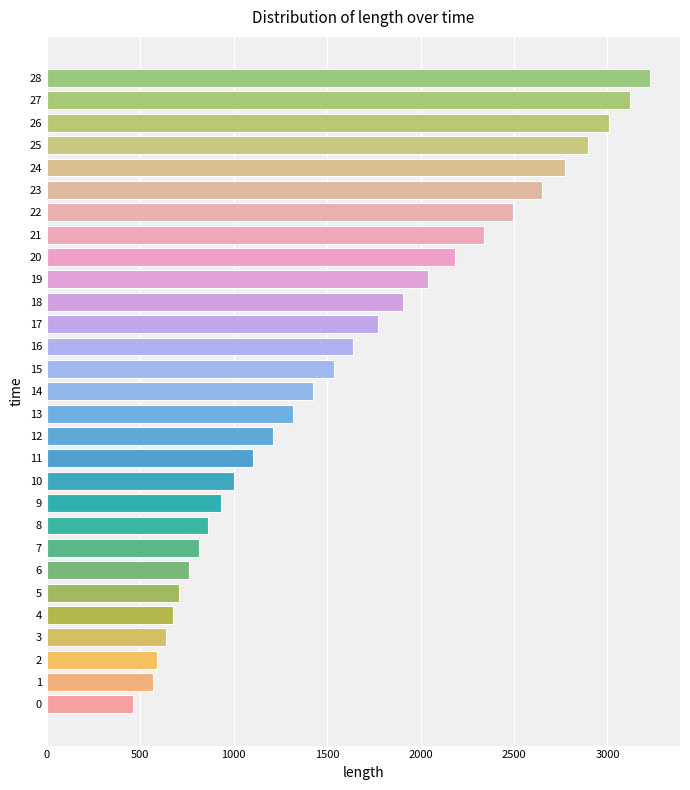

What is the minimum value shown in the chart?

459.6